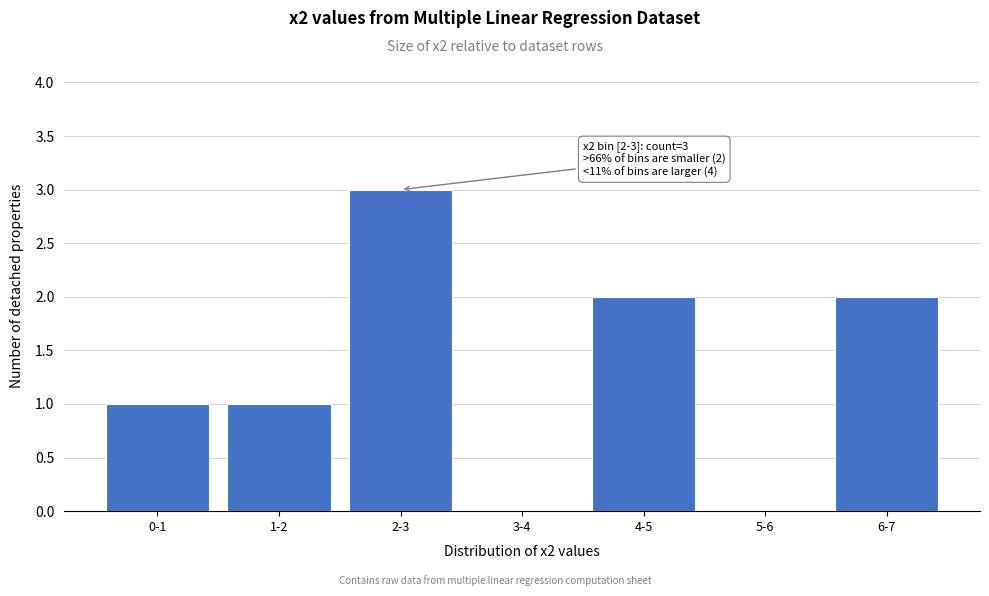

Reading left to right, what are all the values shown in this chart?

0-1=1	1-2=1	2-3=3	3-4=0	4-5=2	5-6=0	6-7=2